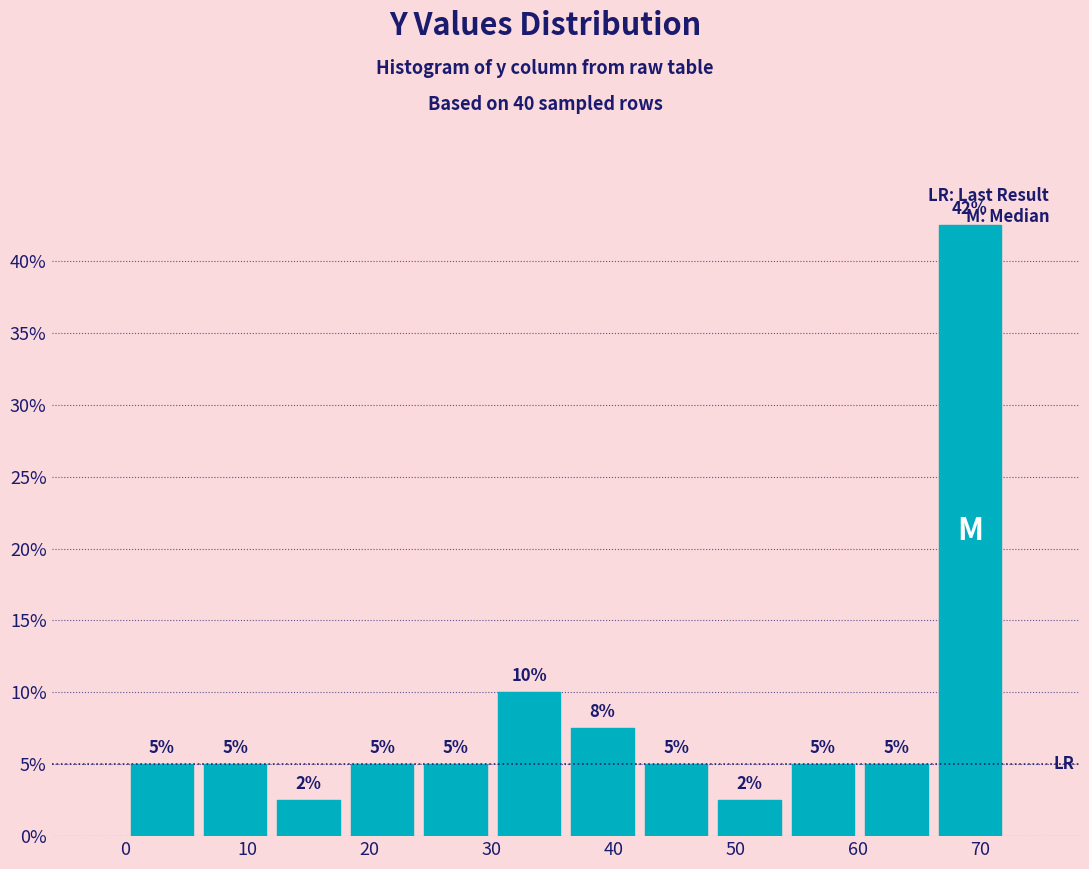

Over which range of the x-axis is the bar tallest?

66 to 72